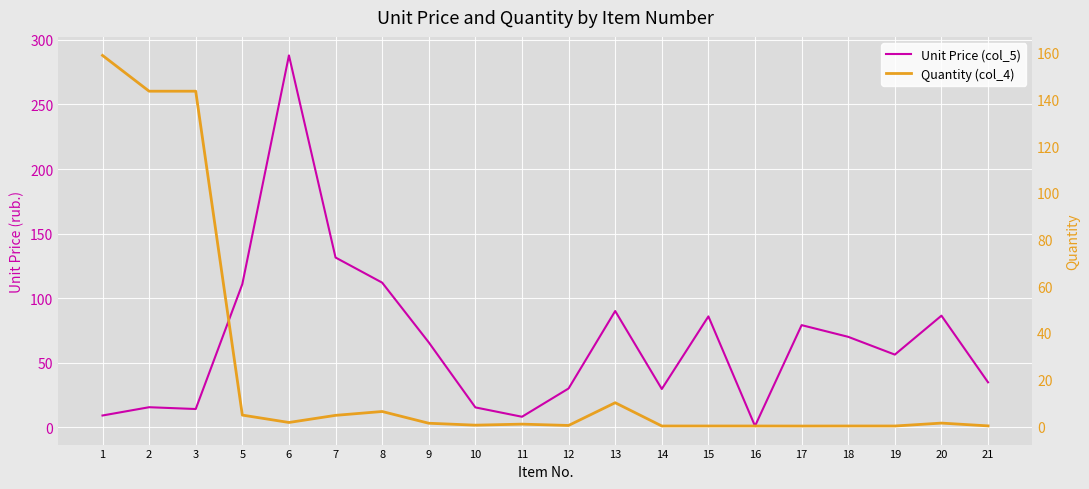

What is the approximate value of Quantity (col_4) at 11?

0.8